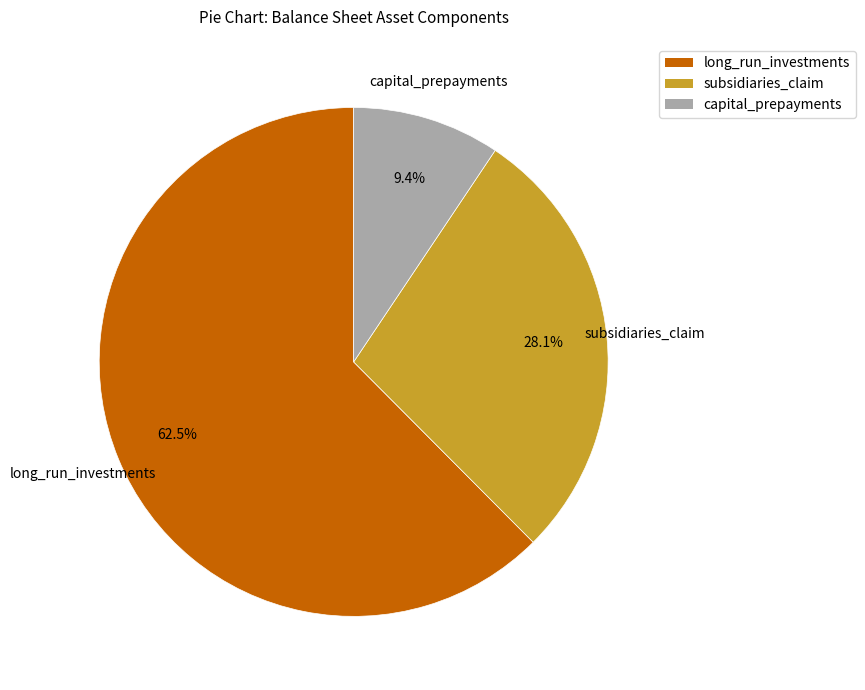

Is there any slice that represents more than half of the pie?

Yes